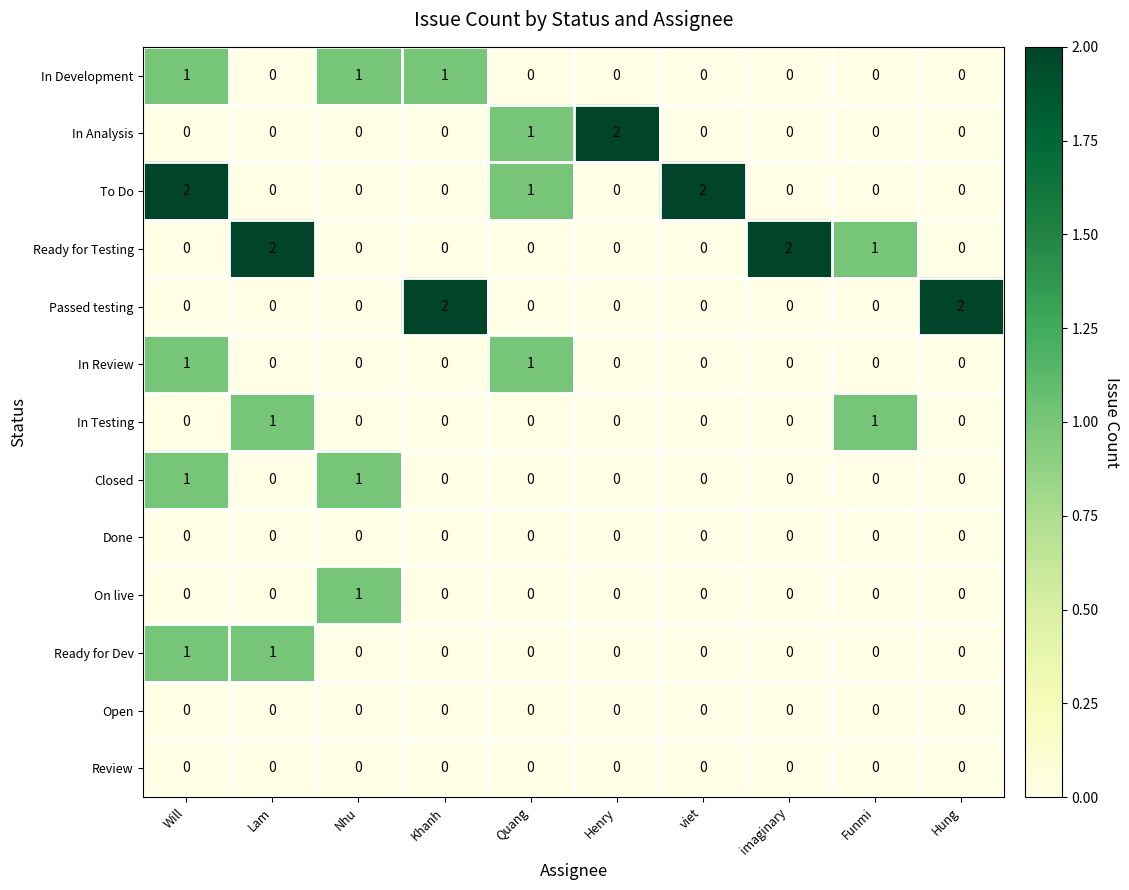

How many On live values are between 0 and 1?

10